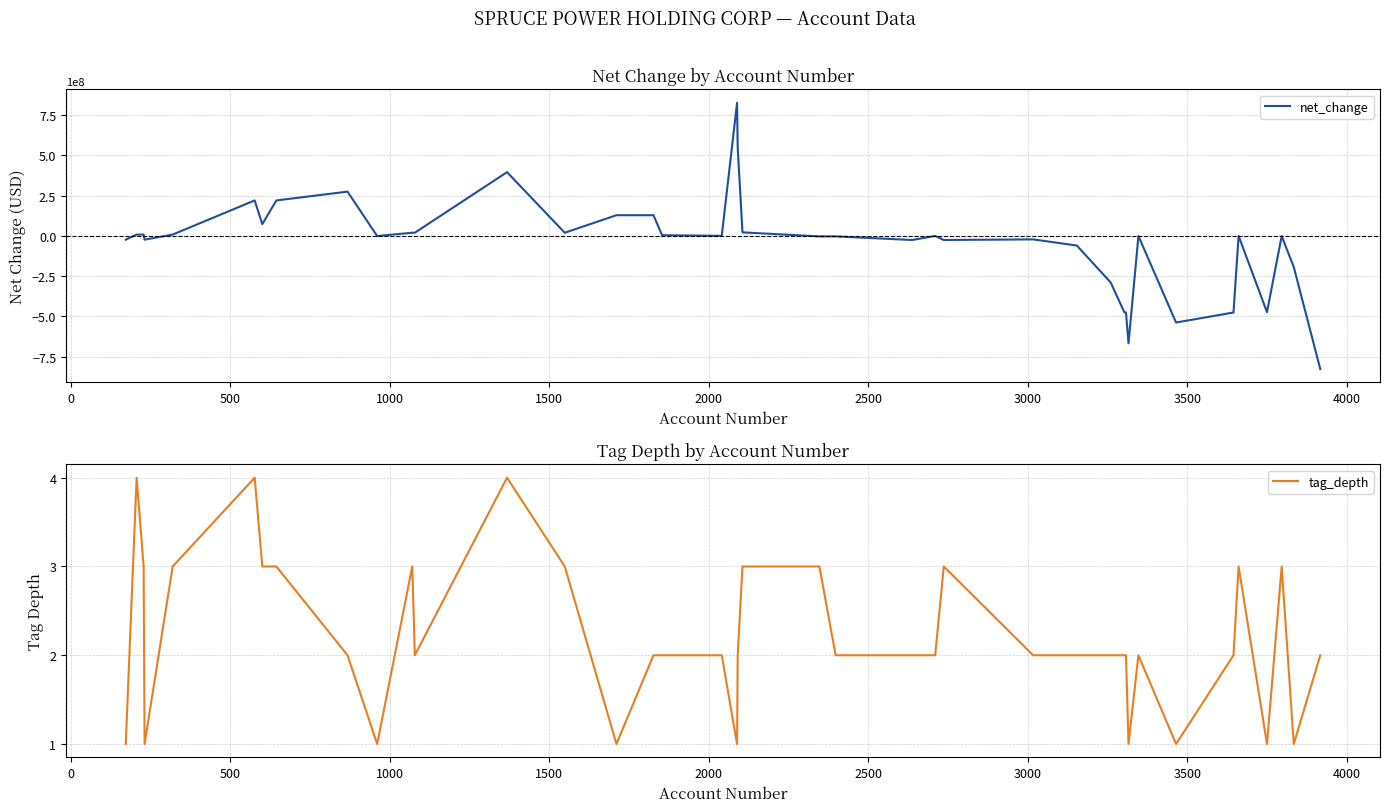

Does the chart display data point markers on the line(s)?

No